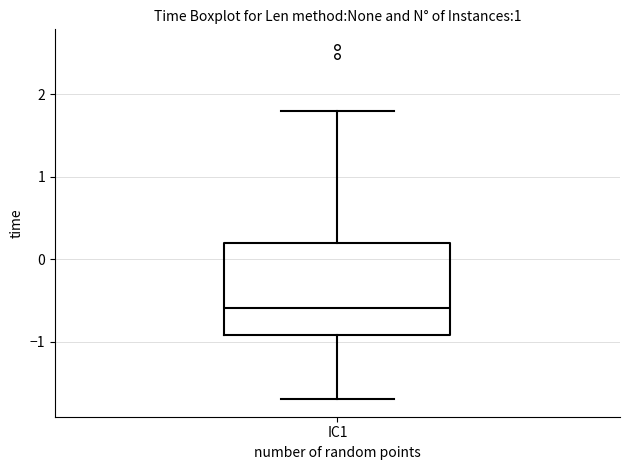

Read this box plot against the y-axis: the position of the median line, the range covered by the box, and the ends of both whiskers. The values are not printed on the chart, so give them approximately, as read against the axis.

median -0.6, box -0.9 to 0.2, whiskers -1.7 to 1.8